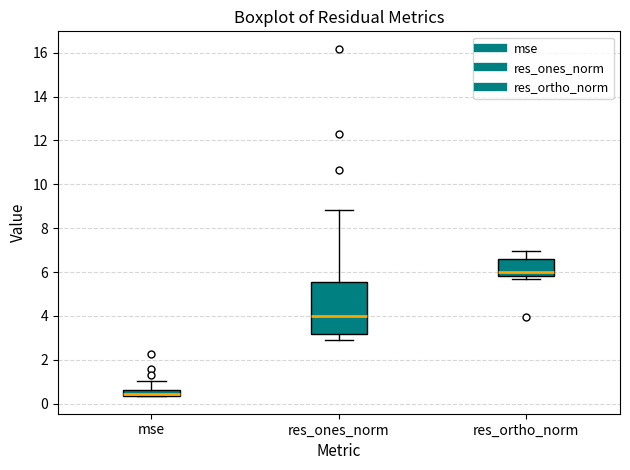

Which box has the highest median line?

res_ortho_norm